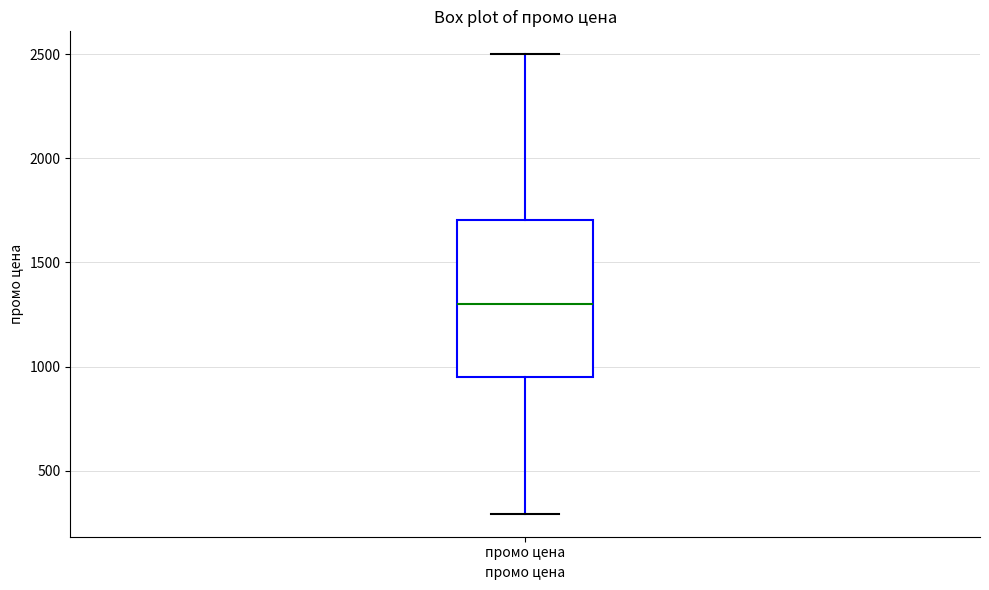

Where is the upper edge of the box for промо цена on the y-axis? The values are not printed on the chart, so give them approximately, as read against the axis.

1700